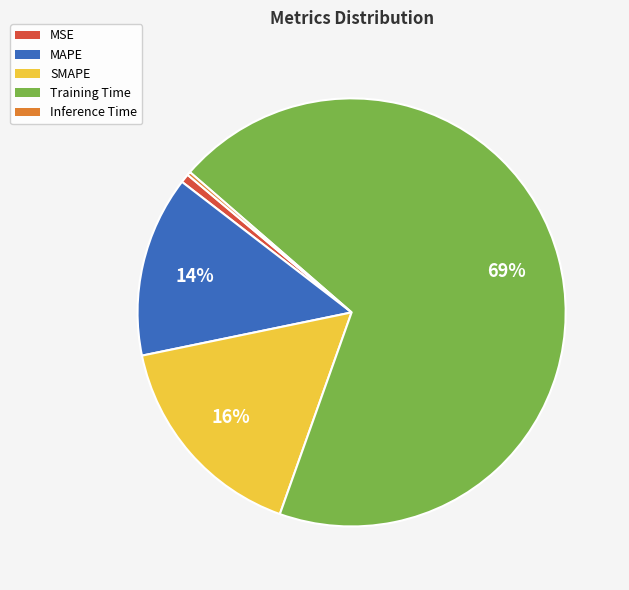

What is the largest slice in the pie chart?

Training Time